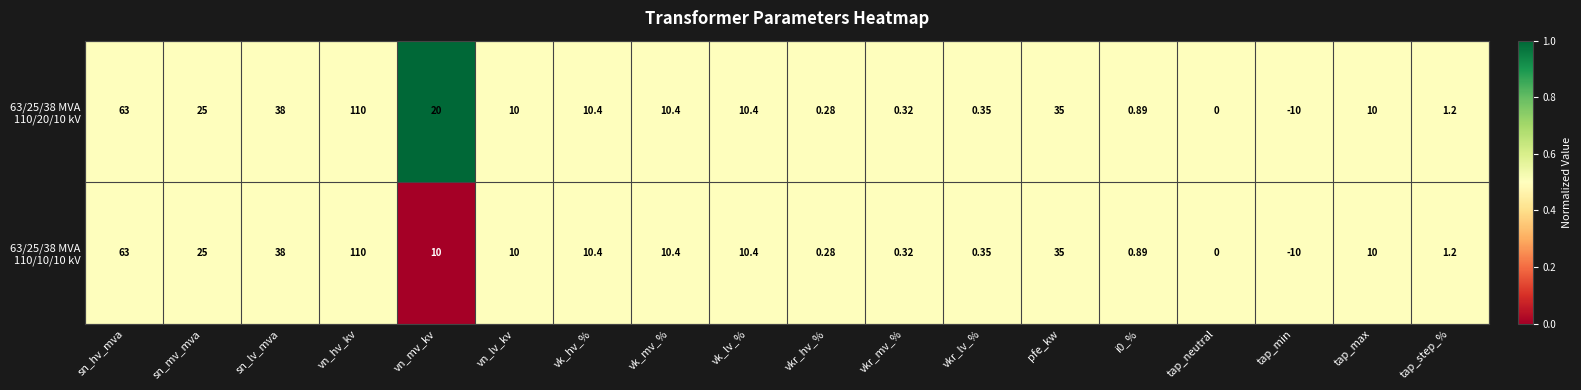

Which category has the highest value across all series?

vn_hv_kv